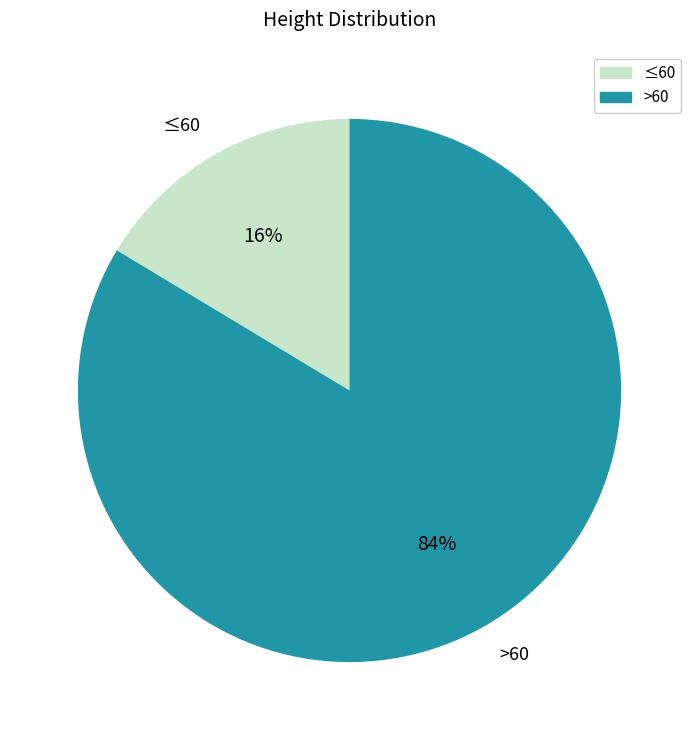

Between >60 and ≤60, which is larger?

>60